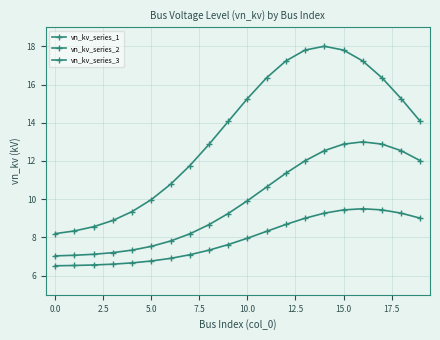

How many distinct data groups are displayed?

3